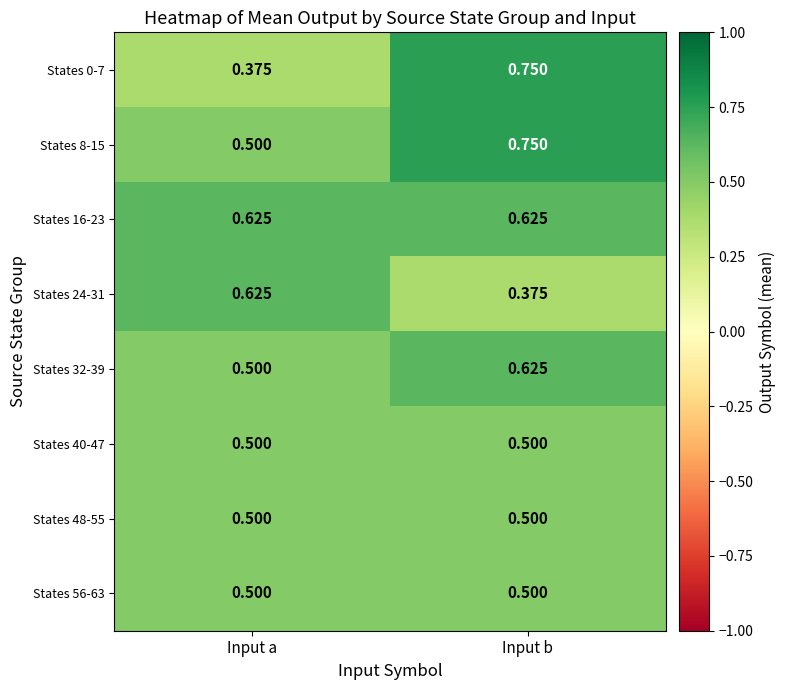

Which label corresponds to the largest value in the chart?

Input b